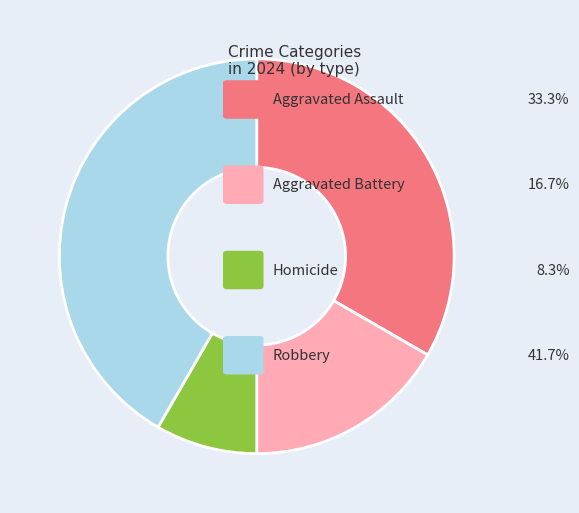

Count the number of slices in the pie.

4